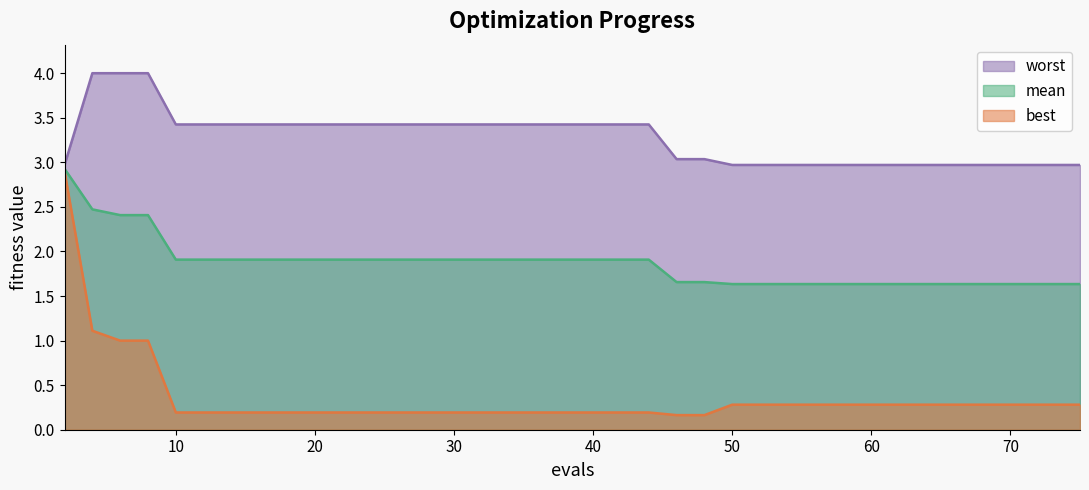

At which label does worst first exceed 3?

4